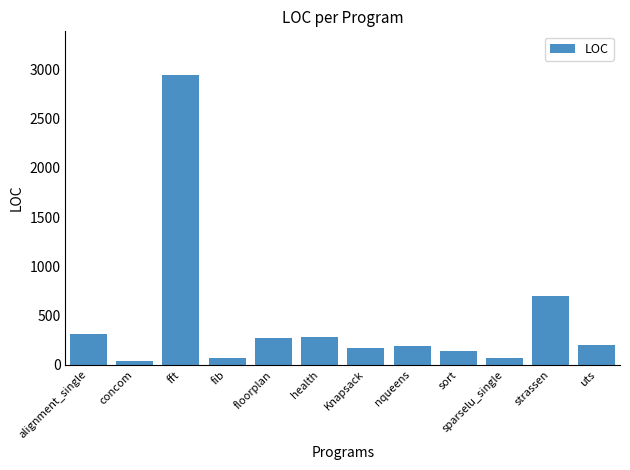

The chart shows a value of 279 at health. True or false?

True